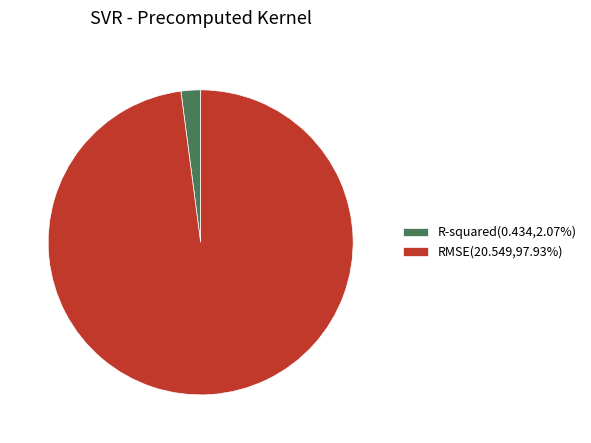

Which has a higher value, R-squared or RMSE?

RMSE